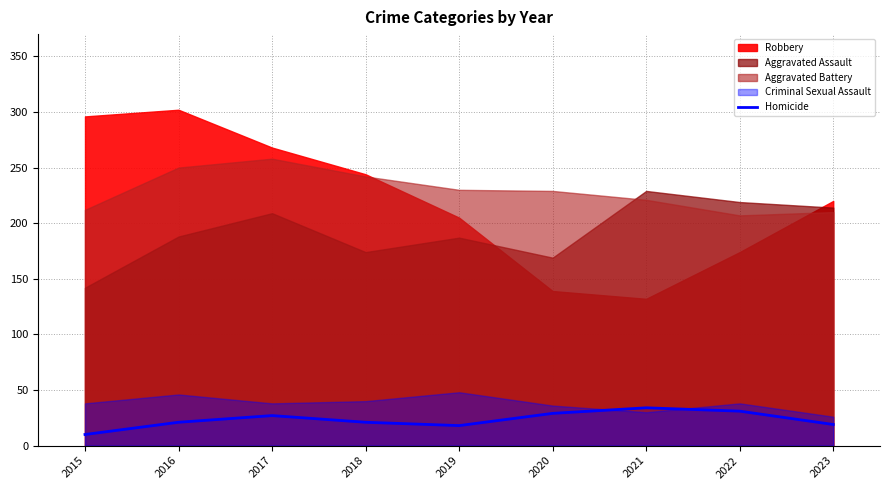

How many data points does each series have?

9